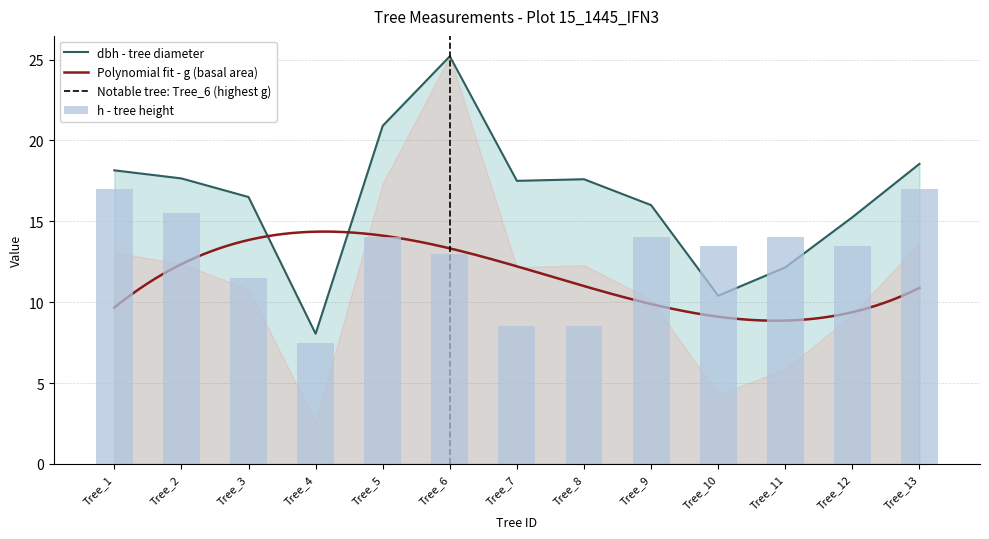

What is the maximum value shown in the chart?

25.2